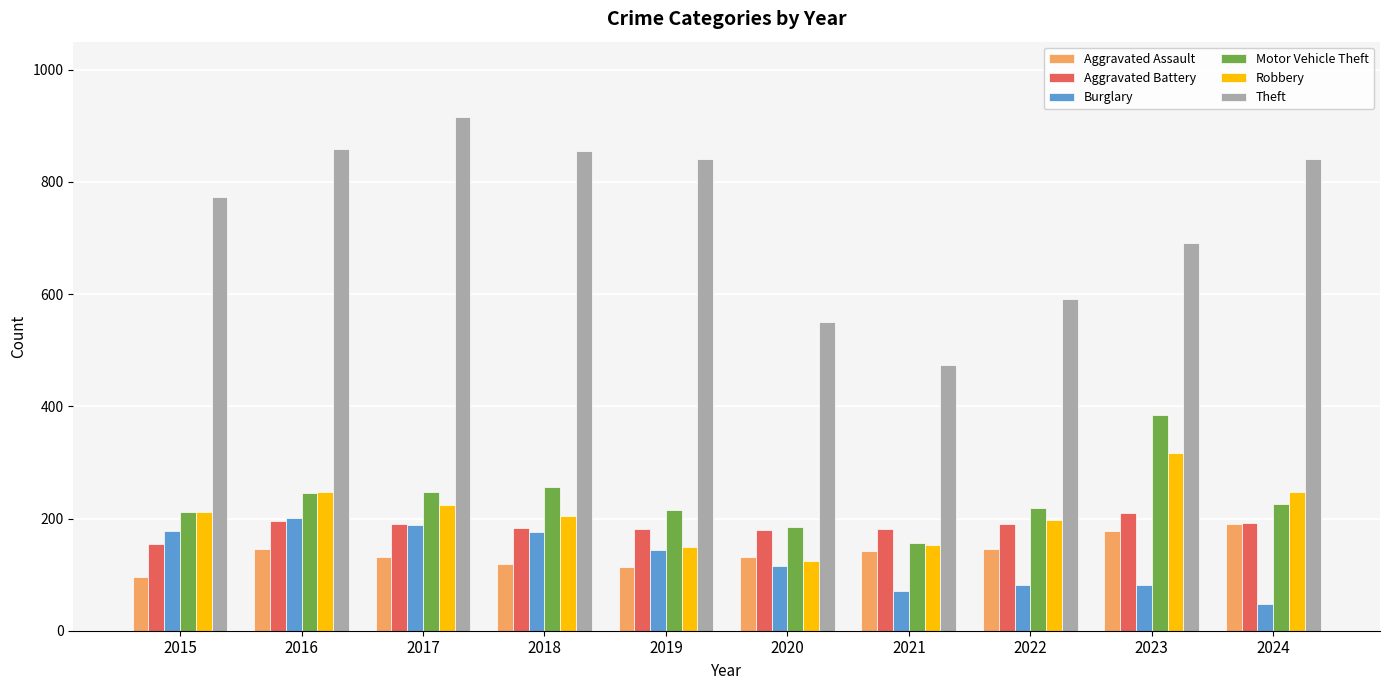

What is the difference between the maximum and minimum values in the Burglary series?

153